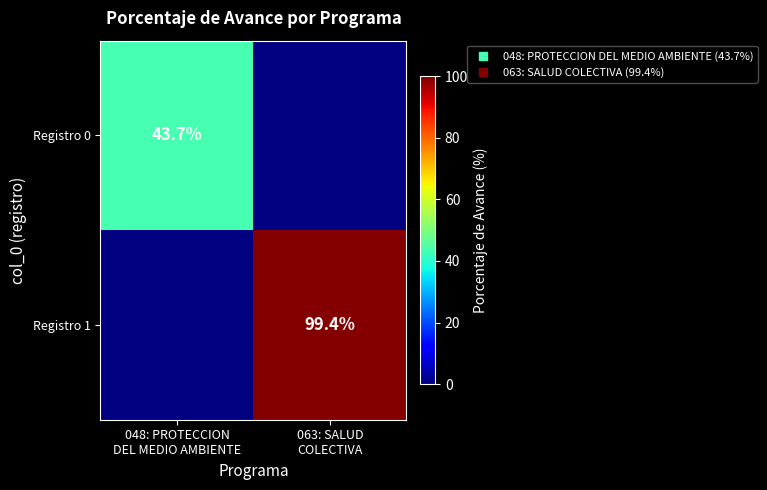

True or false: Registro 0 has a value of 0.0 at 063: SALUD COLECTIVA.

True